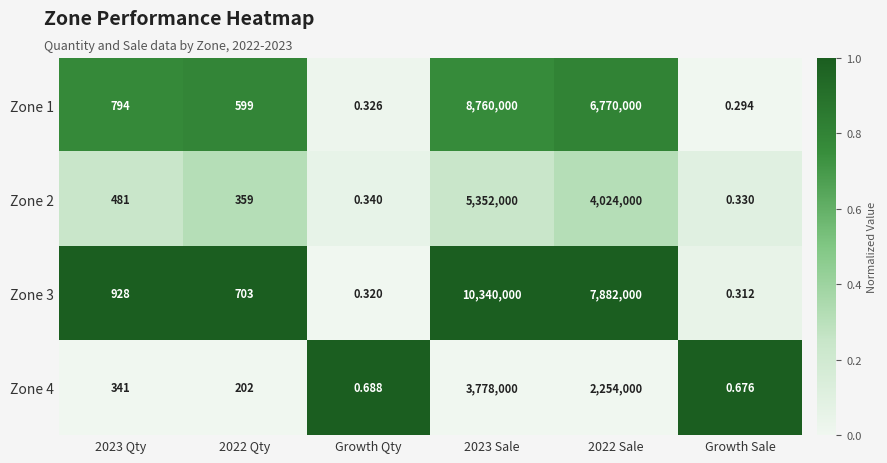

At which category does the chart reach its minimum across all series?

Growth Sale